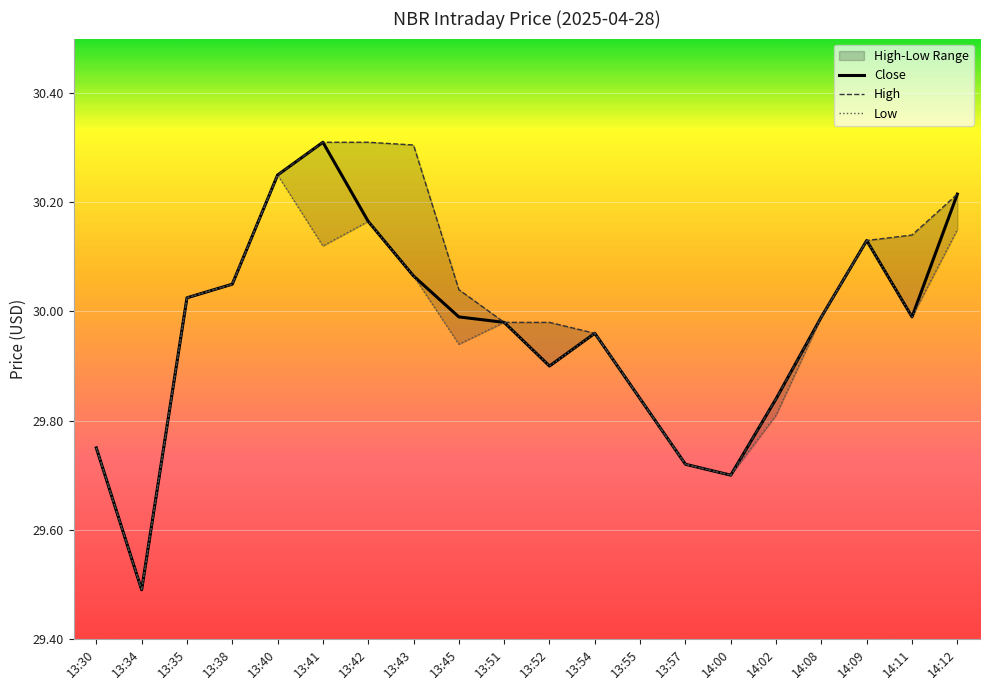

List the series in order of their overall mean, lowest first.

Low, Close, High